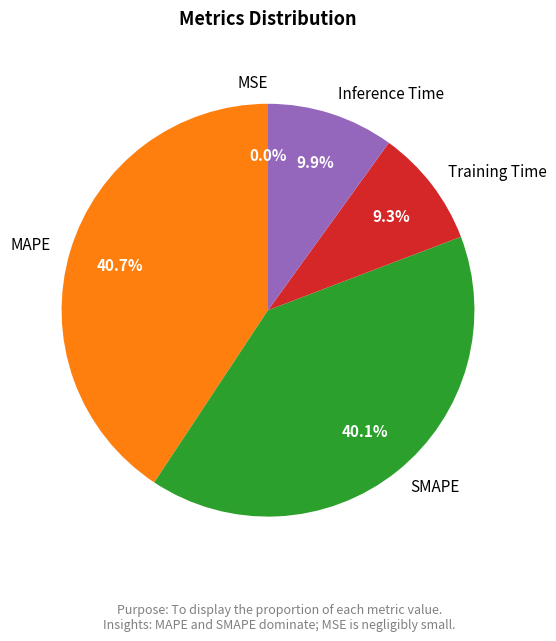

Does Inference Time represent more than half of the total?

No